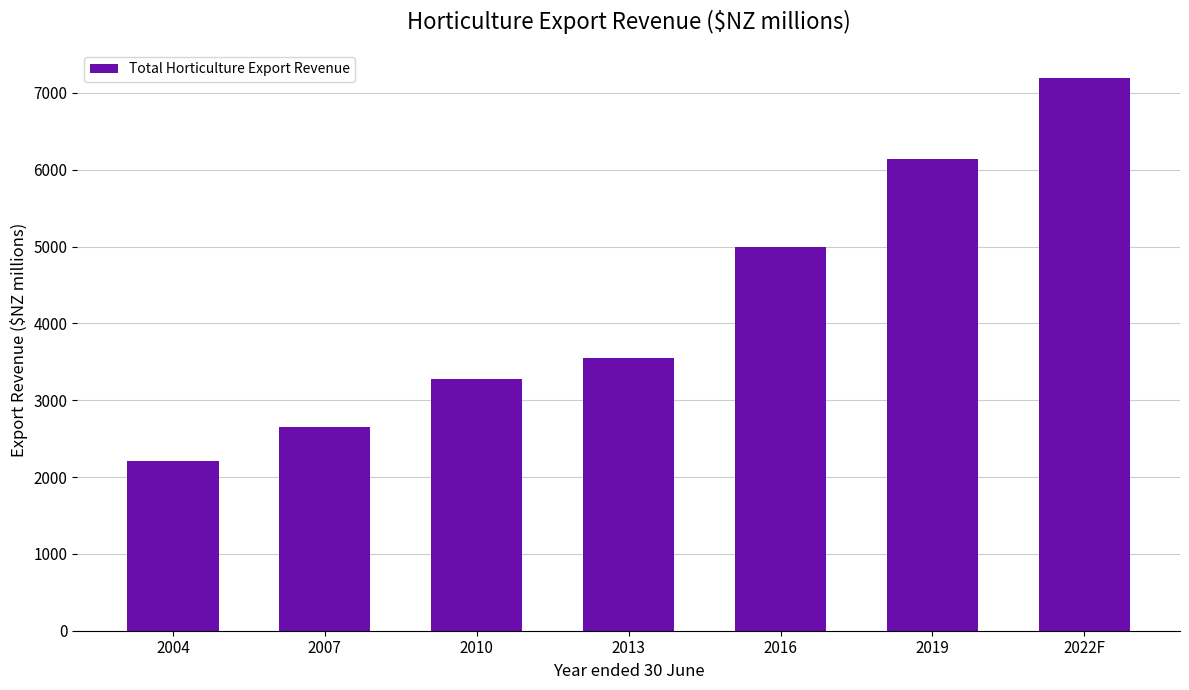

Which has a higher value, 2022F or 2007?

2022F